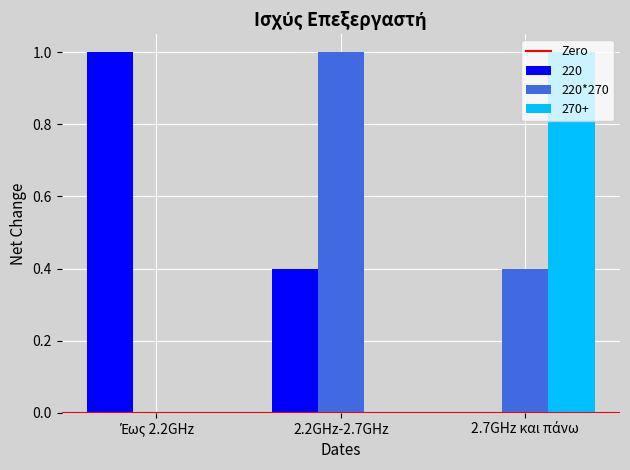

The value of 270+ at 2.2GHz-2.7GHz is -0.5. True or false?

False